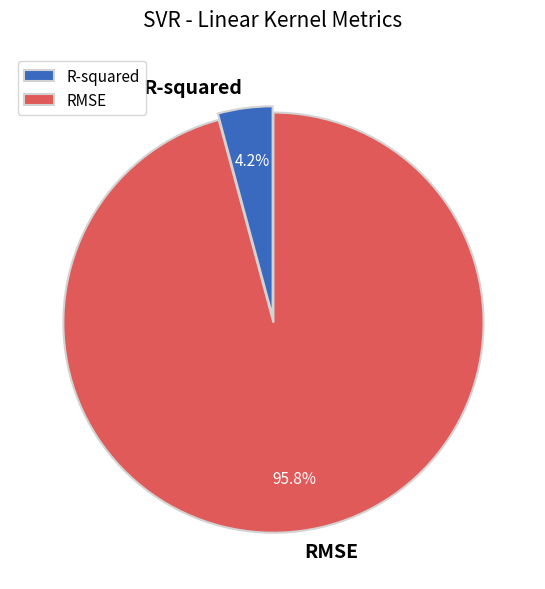

What is the largest slice in the pie chart?

RMSE